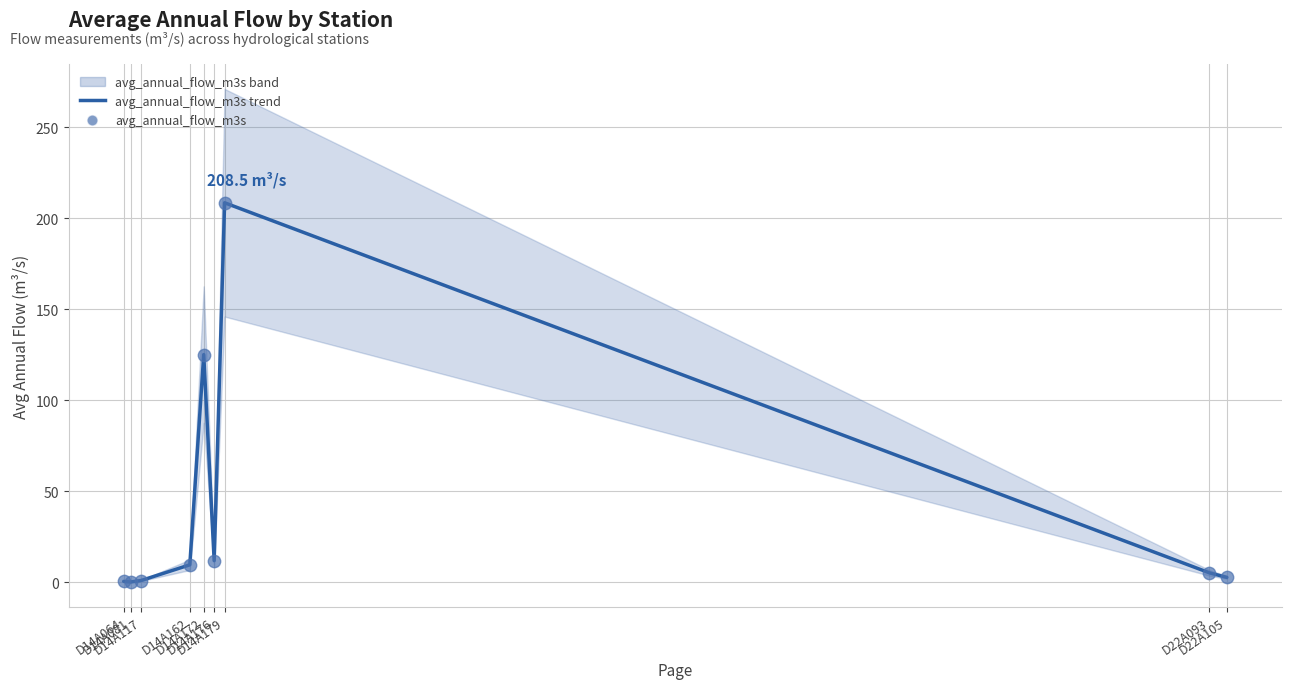

Which series has the largest total across all categories?

avg_annual_flow_m3s trend